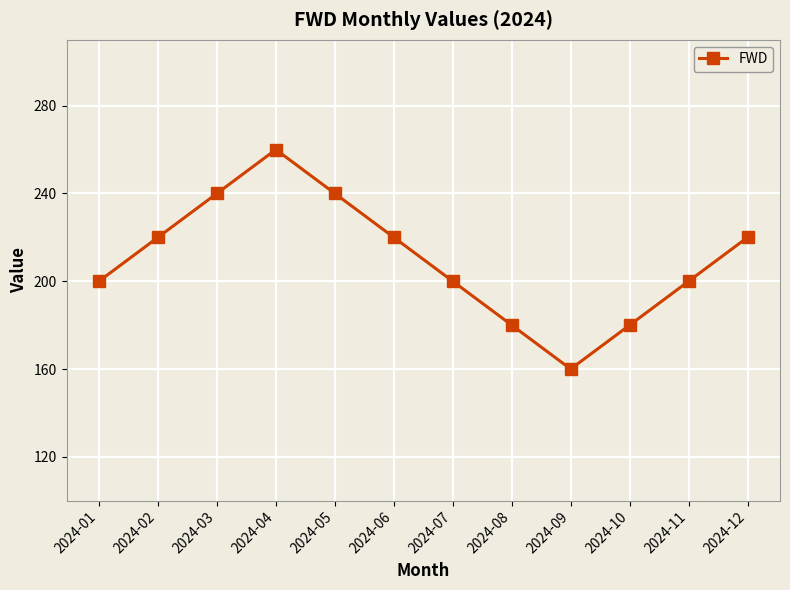

At which category does the data reach its first local peak?

2024-04